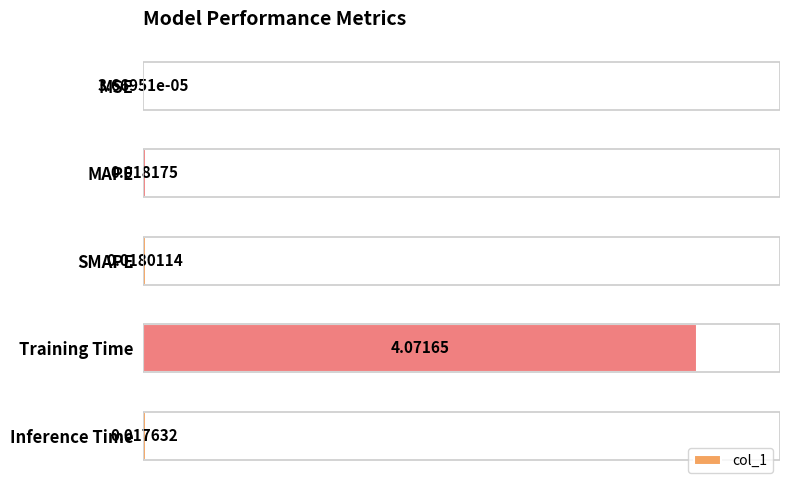

Are the bars horizontal?

Yes